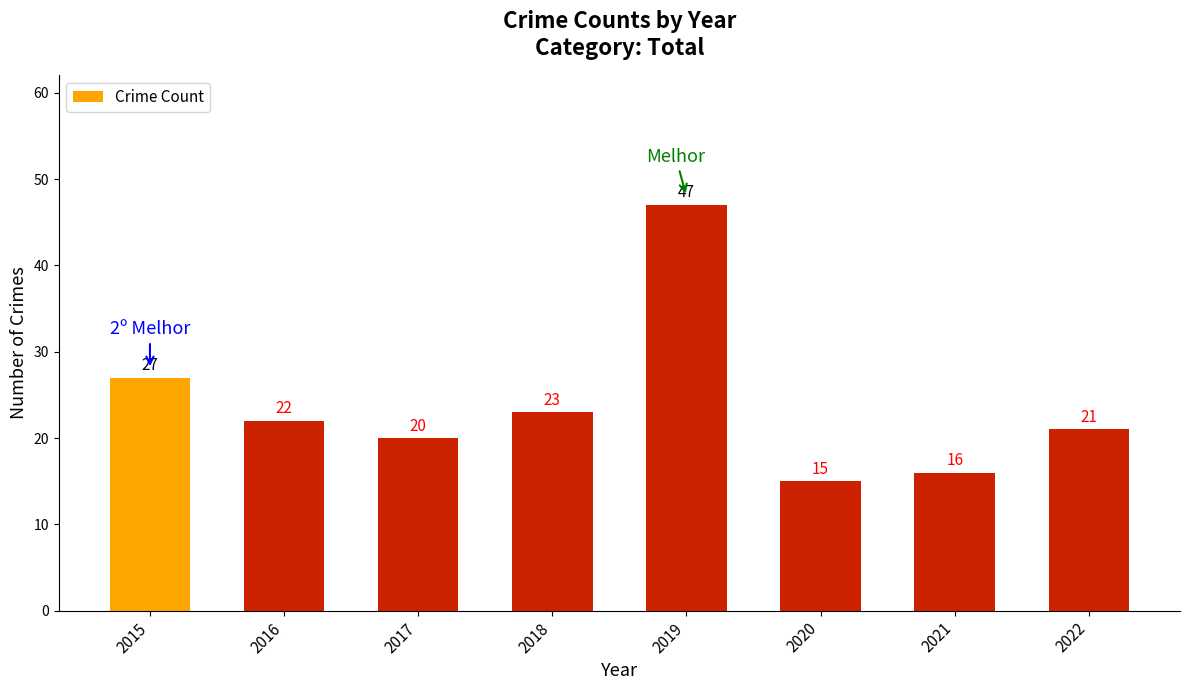

What is the difference between the maximum and minimum values?

32